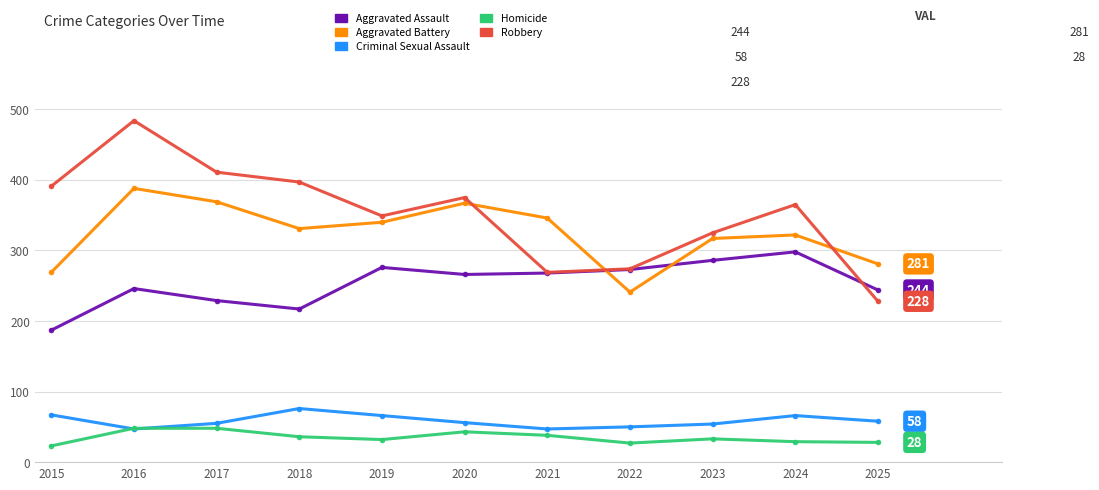

The value of Homicide at 2024 is 12. True or false?

False